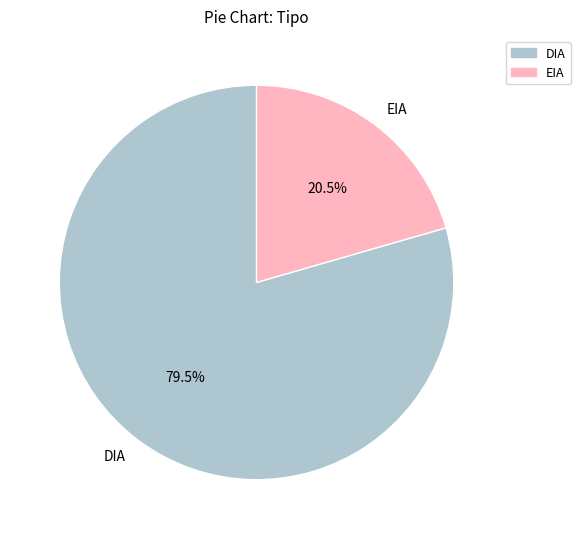

Approximately how many times larger is the value at EIA compared to DIA?

0.3